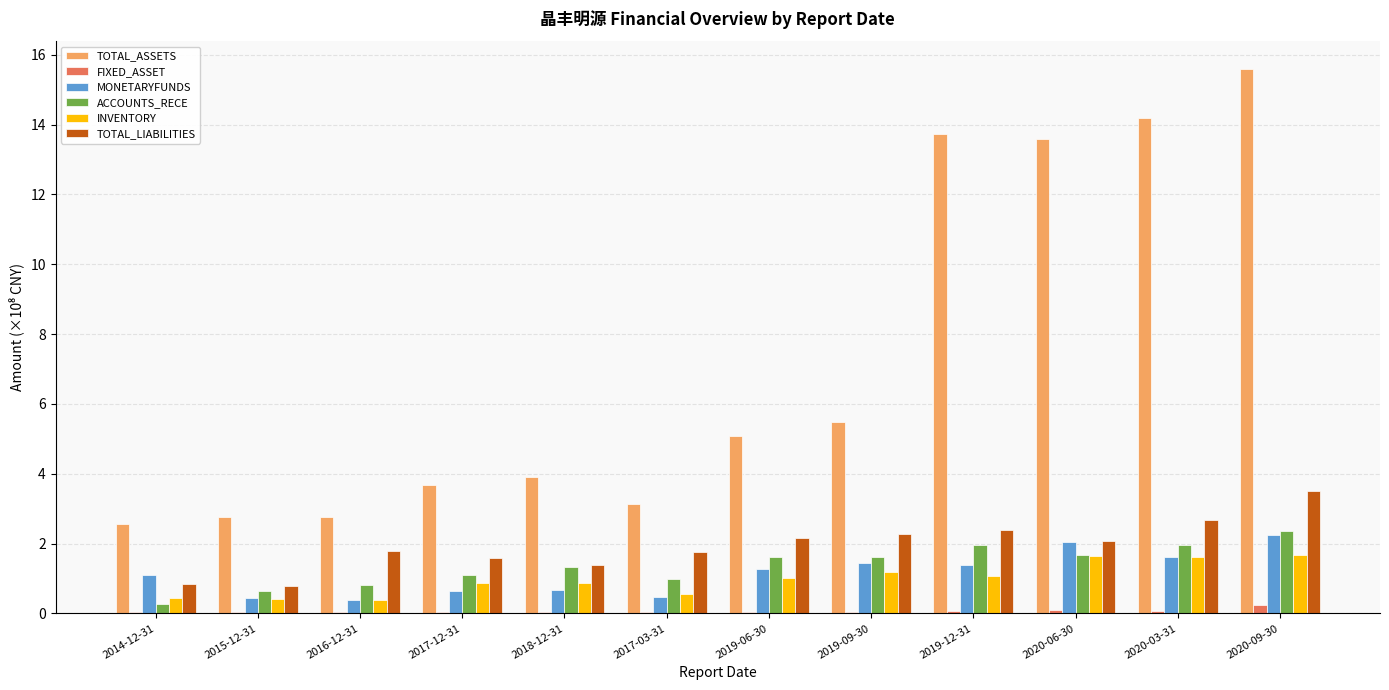

Is it true that INVENTORY equals 0.6 at 2017-03-31?

True